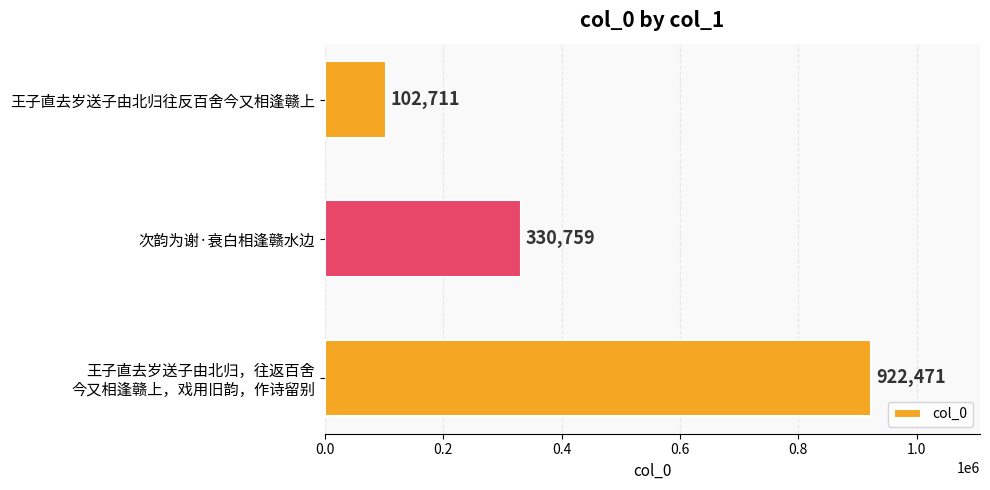

What is the ratio of the value at 次韵为谢·衰白相逢赣水边 to the value at 王子直去岁送子由北归往反百舍今又相逢赣上?

3.2